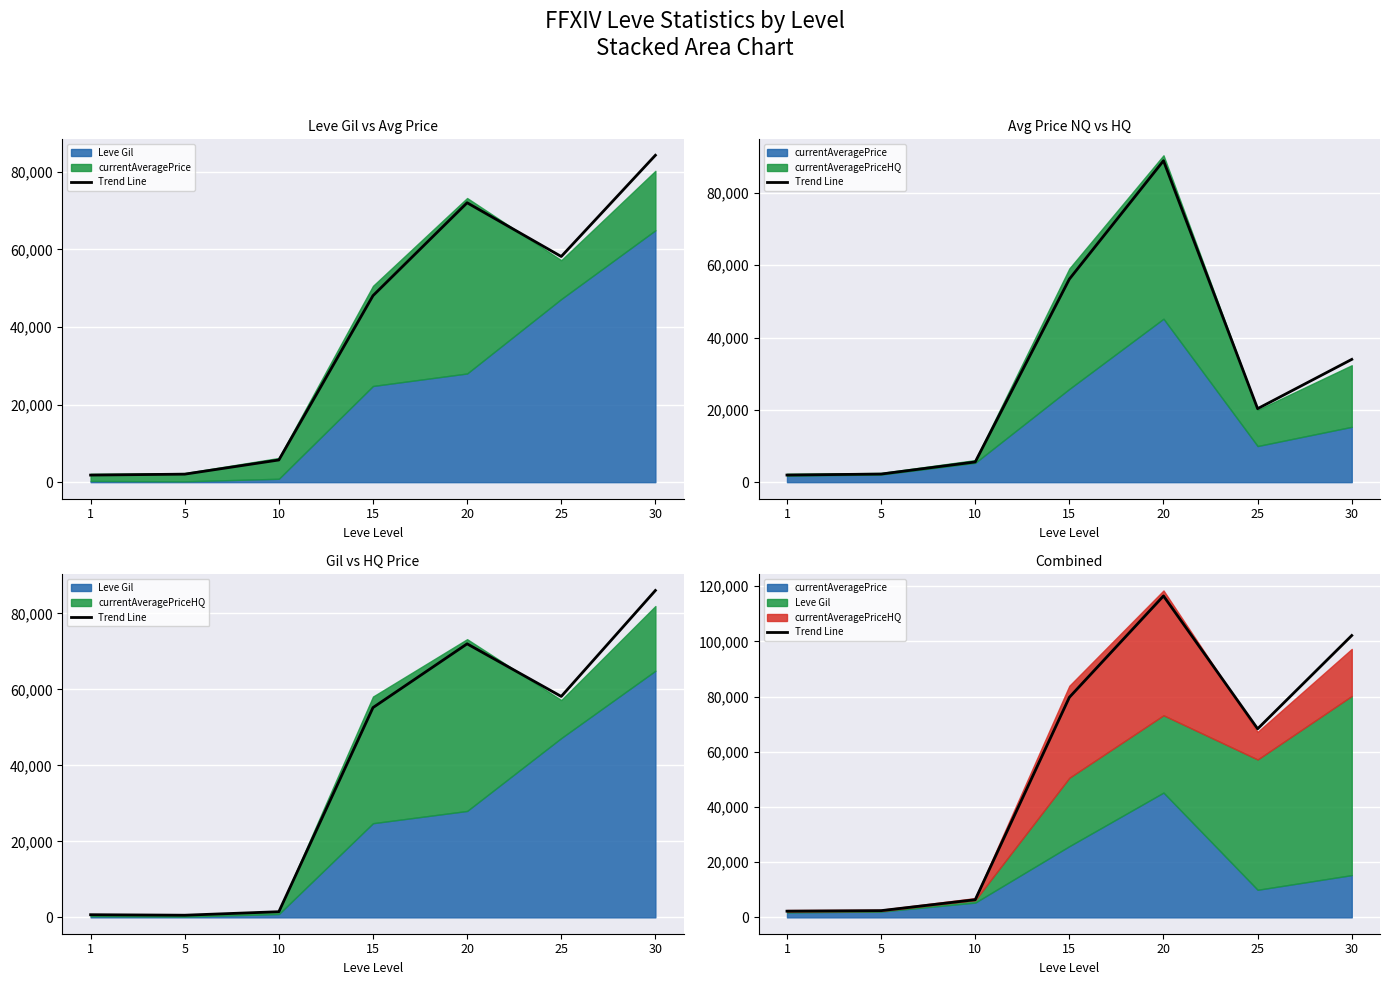

Where does the data first go above 68320?

15